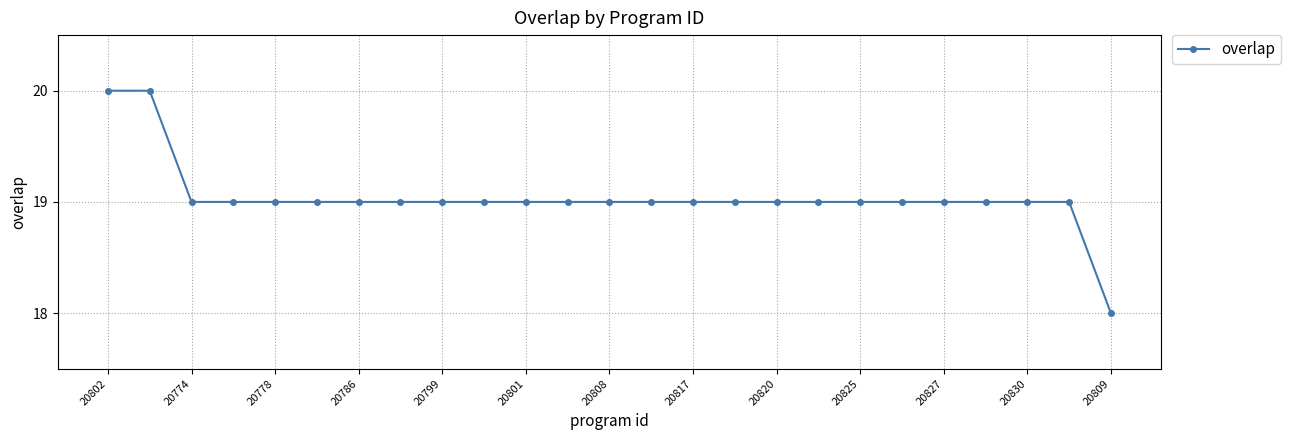

What is the minimum value shown in the chart?

18